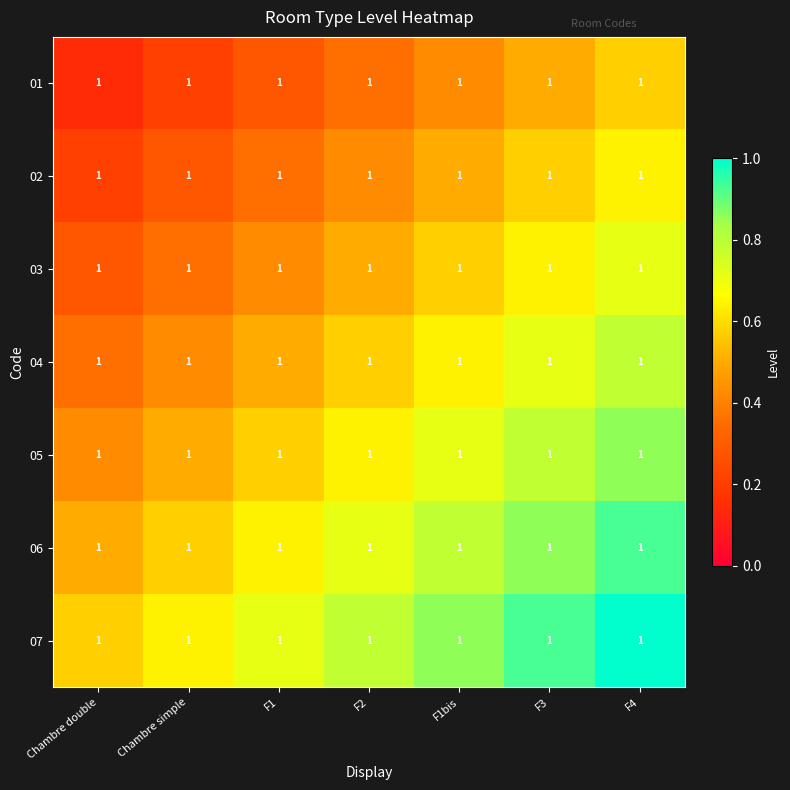

Is it true that 04 equals 0.2 at Chambre simple?

False